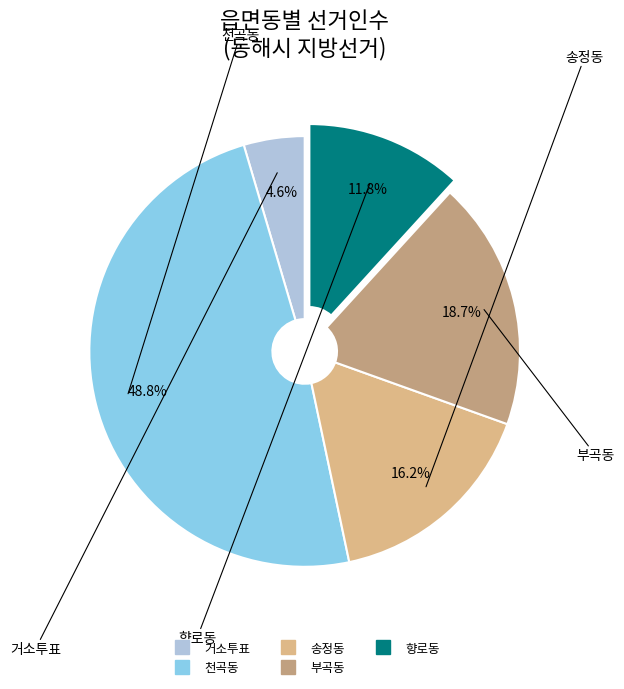

To the nearest percent, what is the average slice percentage?

20%